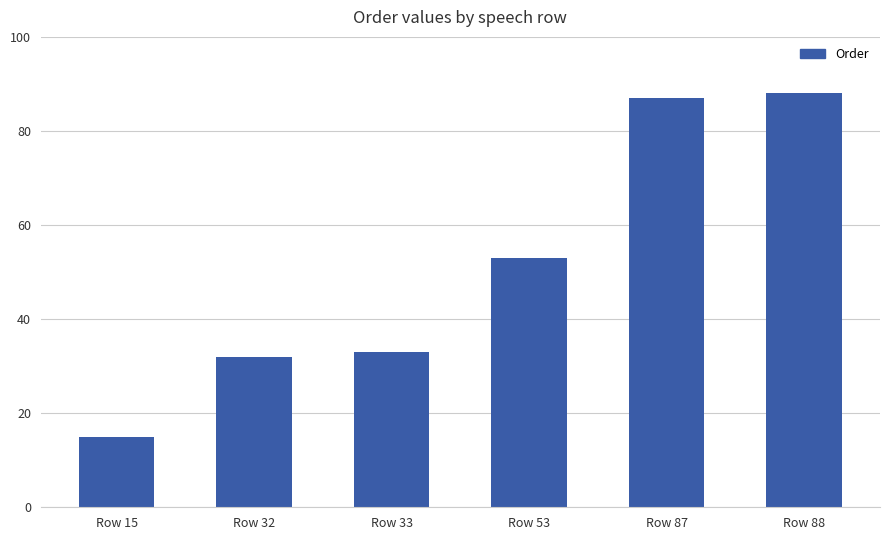

Reading left to right, list all the values displayed in this chart.

Row 15=15	Row 32=32	Row 33=33	Row 53=53	Row 87=87	Row 88=88